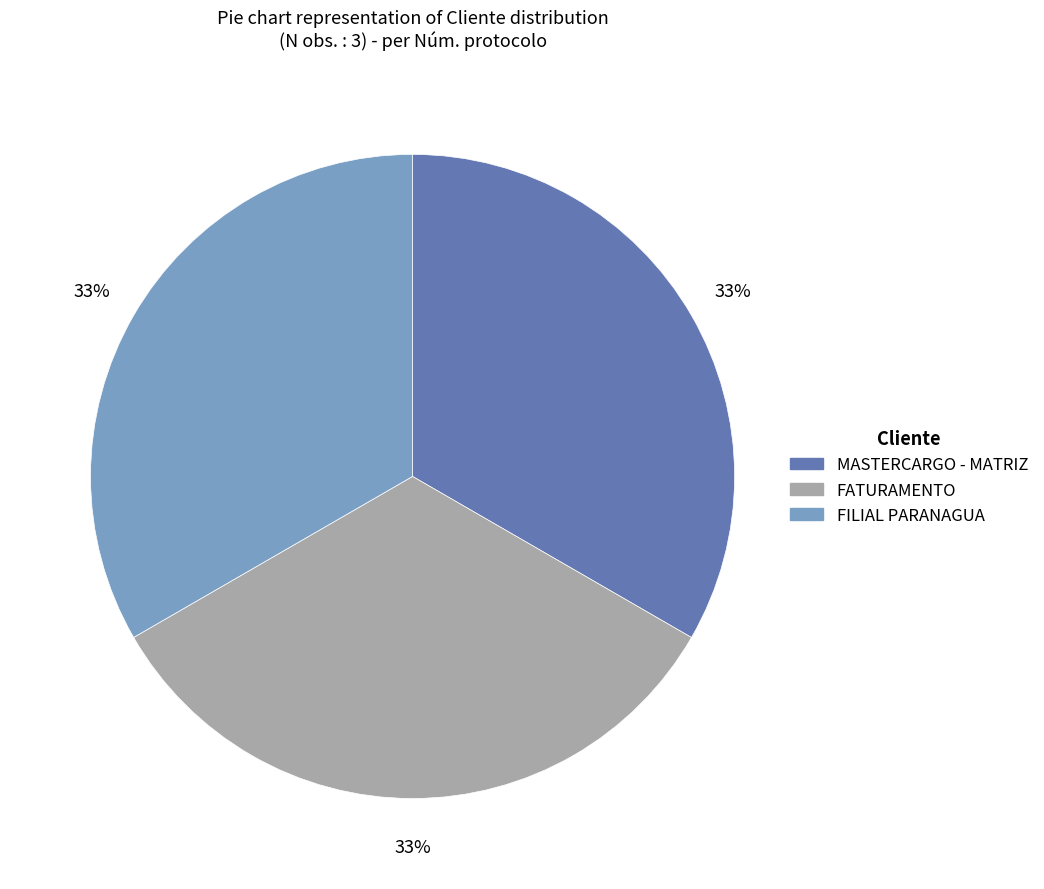

To the nearest percent, what is the average slice percentage?

33%